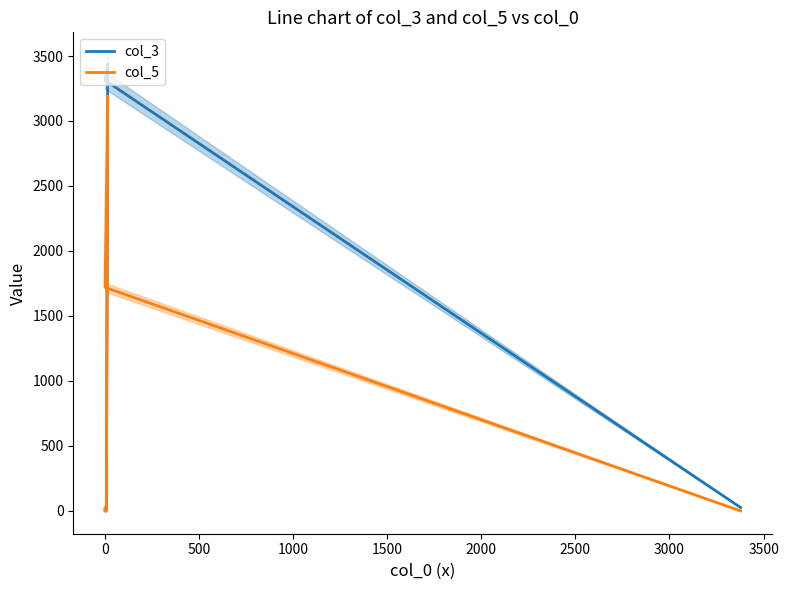

How many values in col_3 are above zero?

8